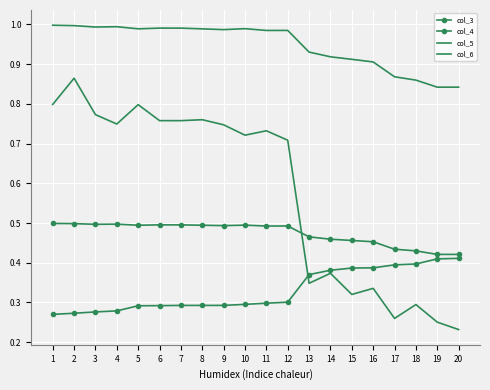

True or false: col_4 and col_3 intersect in this chart.

False